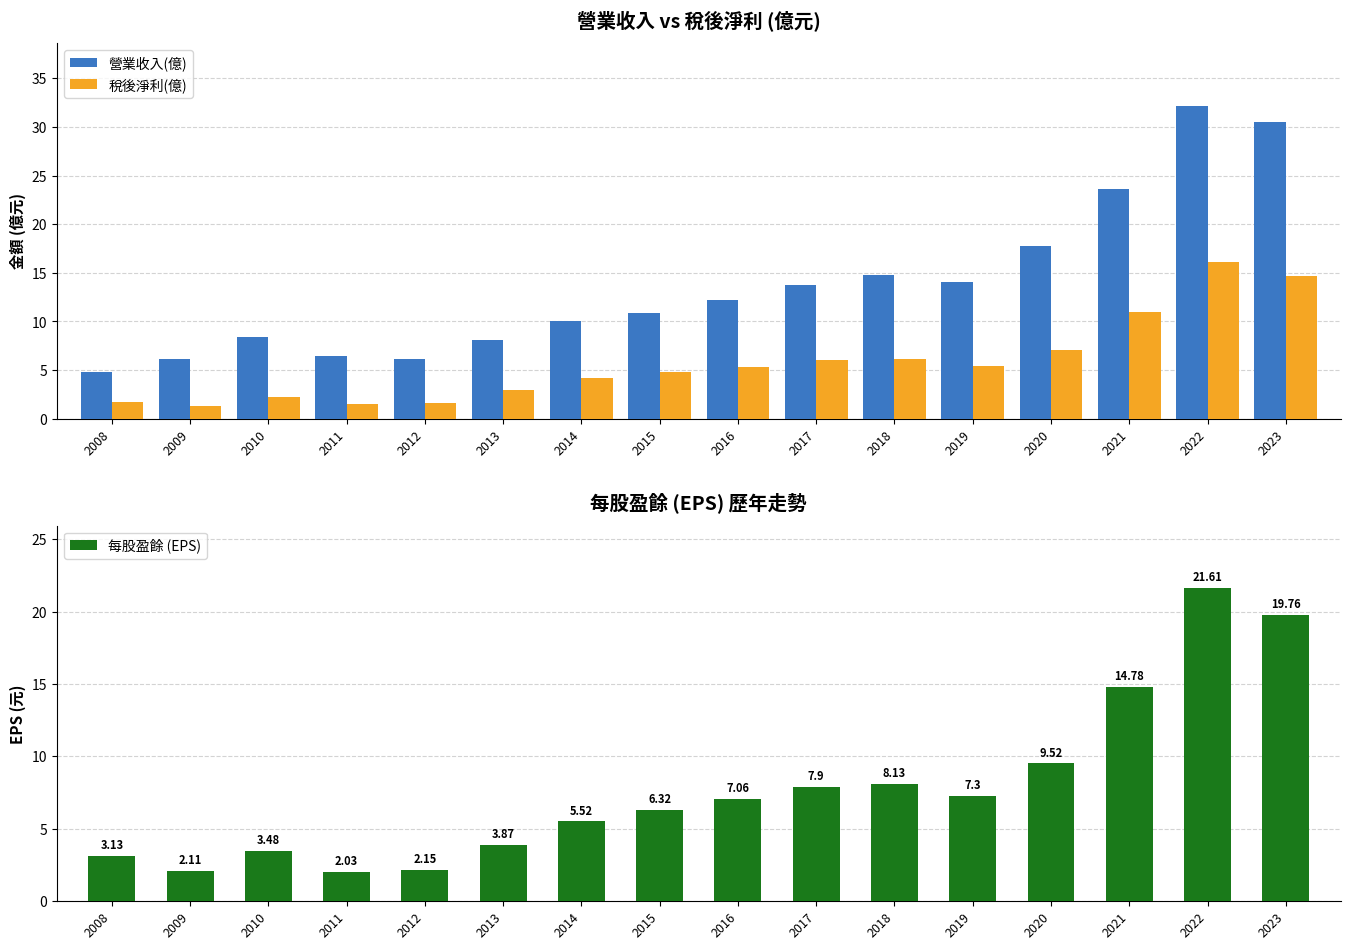

At how many categories does at least one series exceed 5?

15